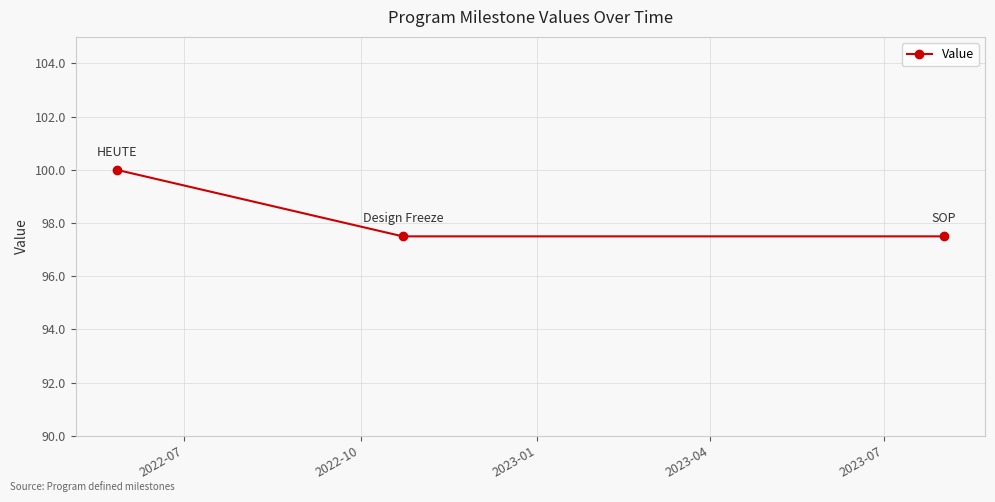

Reading right to left, what are all the values shown in this chart?

97.5	97.5	100.0